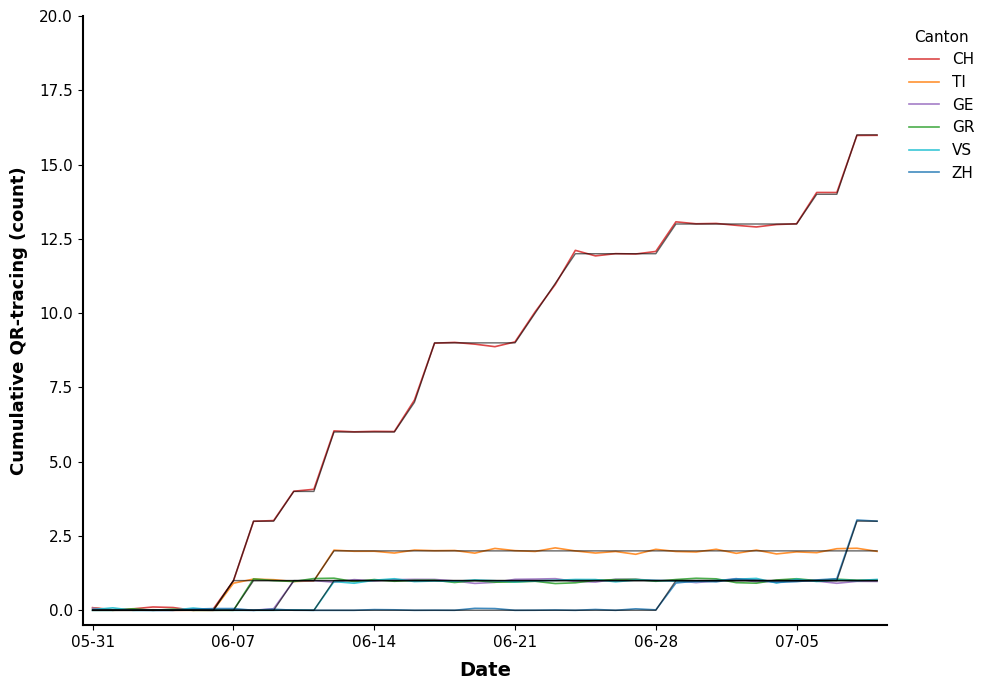

How many times do GE and GR cross each other?

15